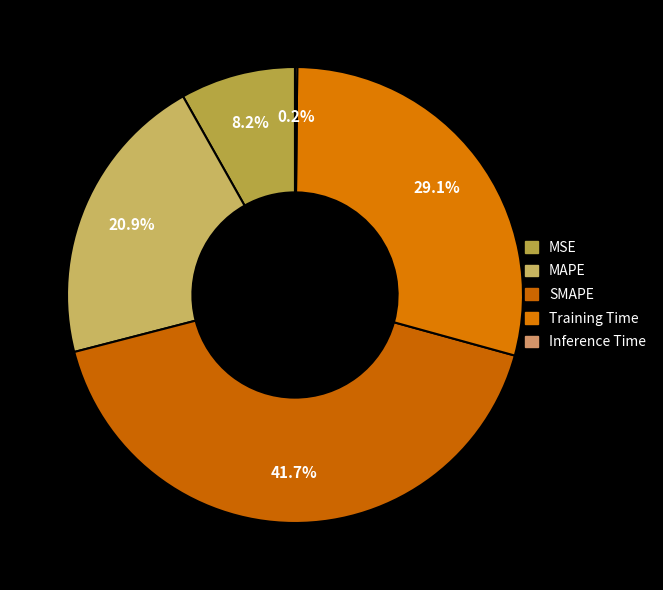

Which category has the biggest portion of the pie?

SMAPE